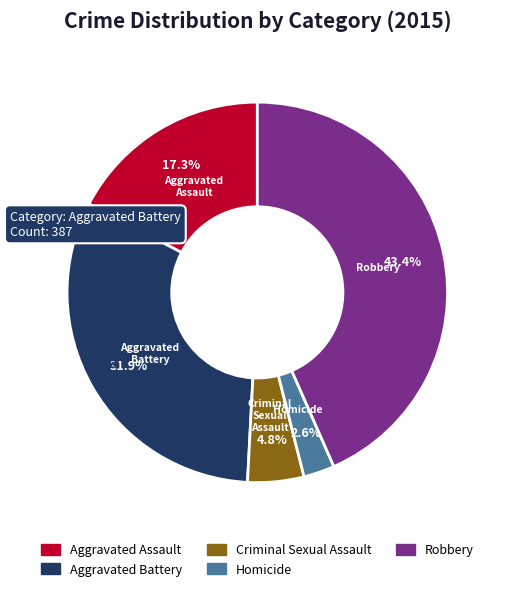

Which category has the biggest portion of the pie?

Robbery